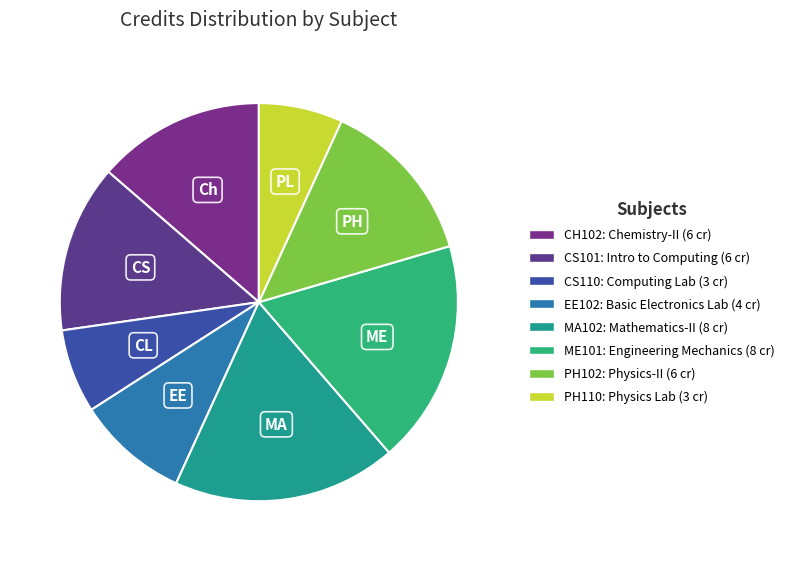

Is it true that PH110 is 7% of the pie?

True